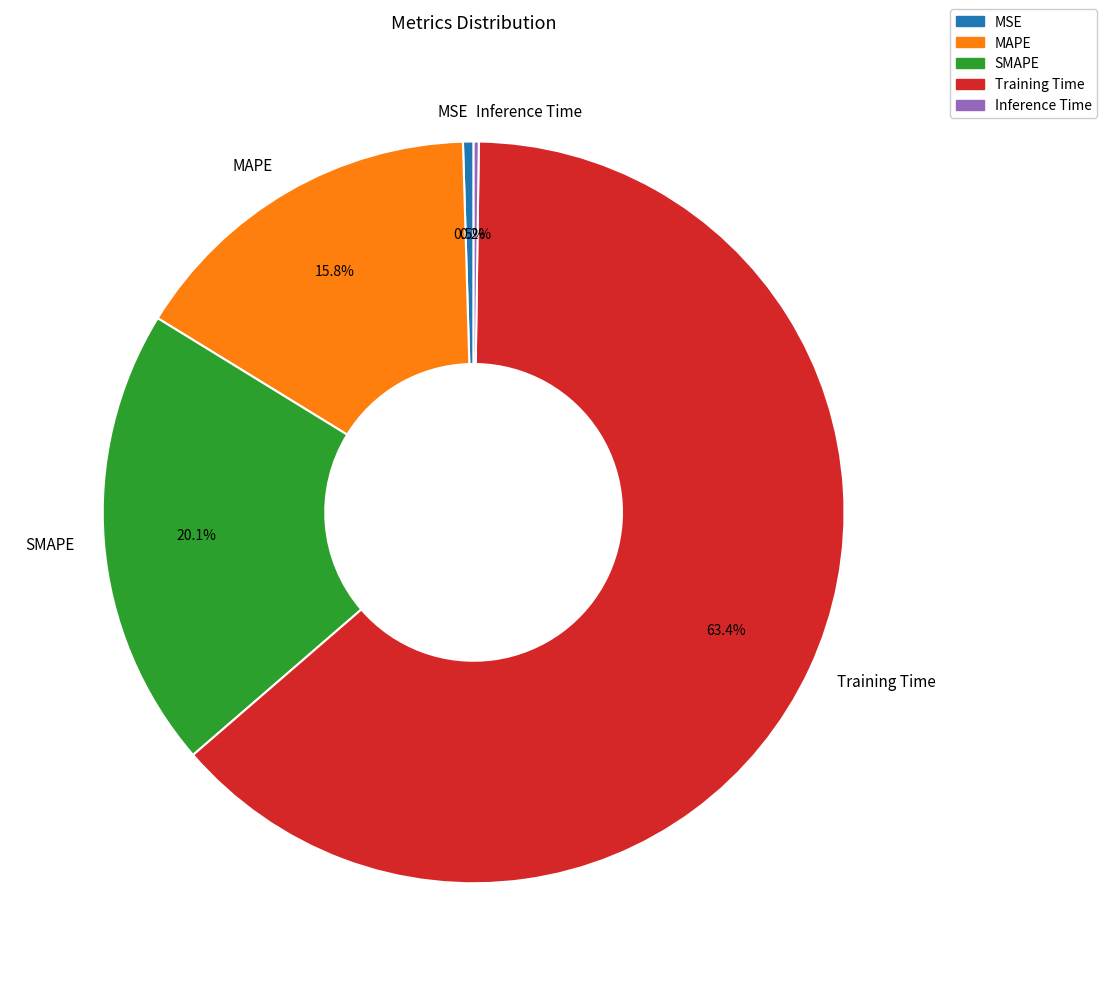

What is the total percentage of SMAPE and Training Time?

83.5%